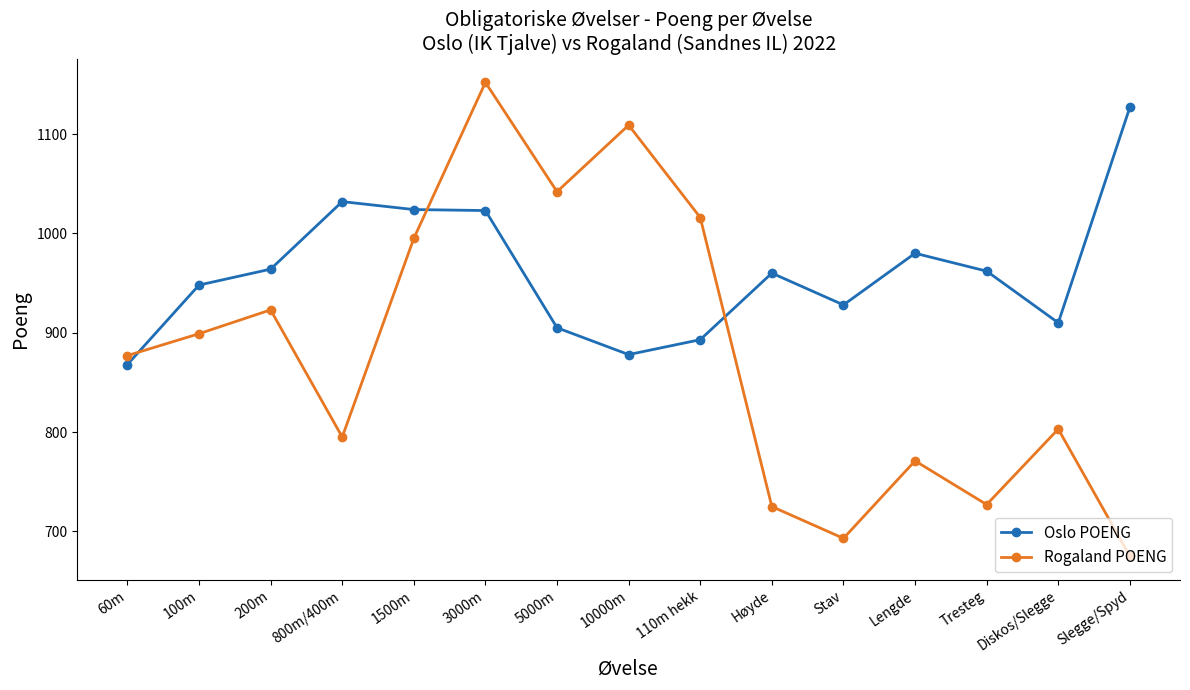

The value of Rogaland POENG at 1500m is 368. True or false?

False